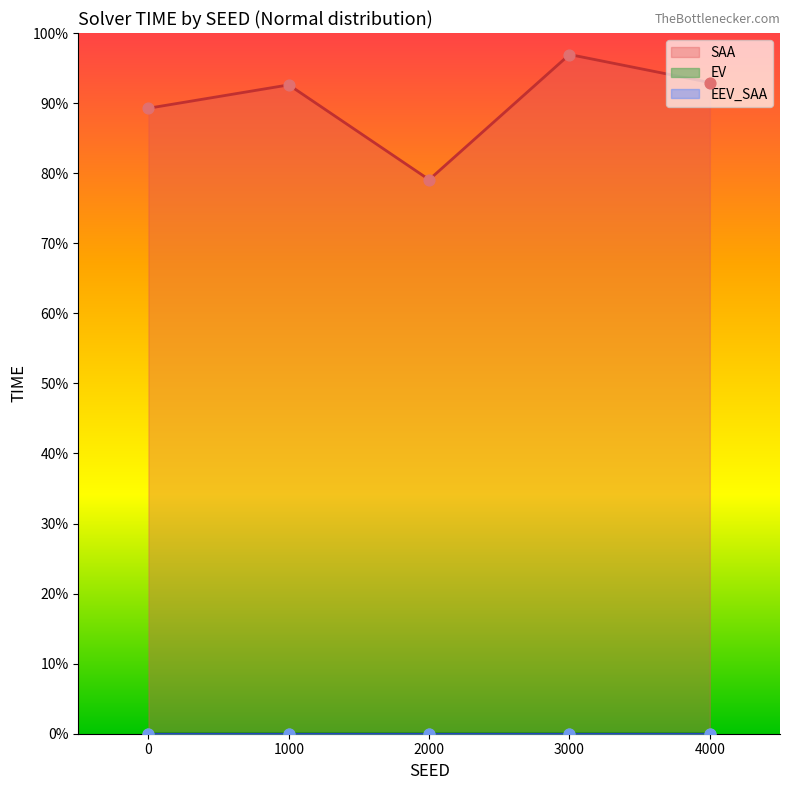

Which series has the largest Y range (max minus min)?

SAA